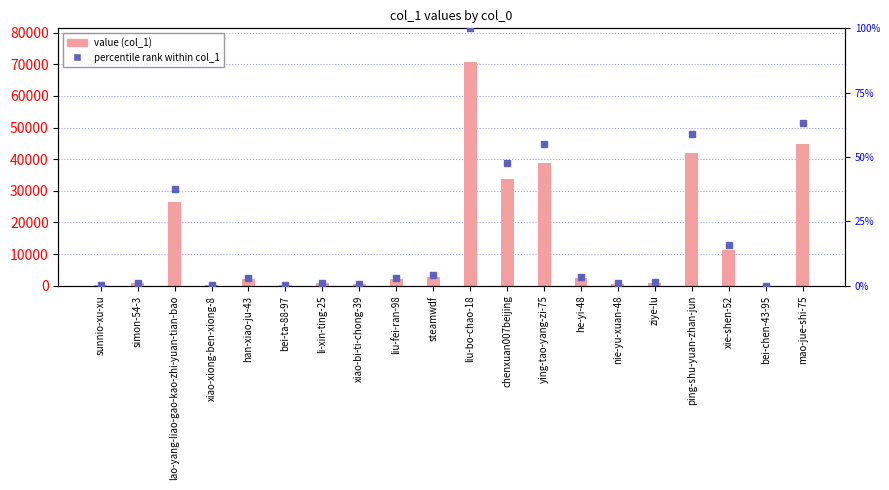

What is the value of the percentile rank within col_1 bar at the 11th from the left?

100.0